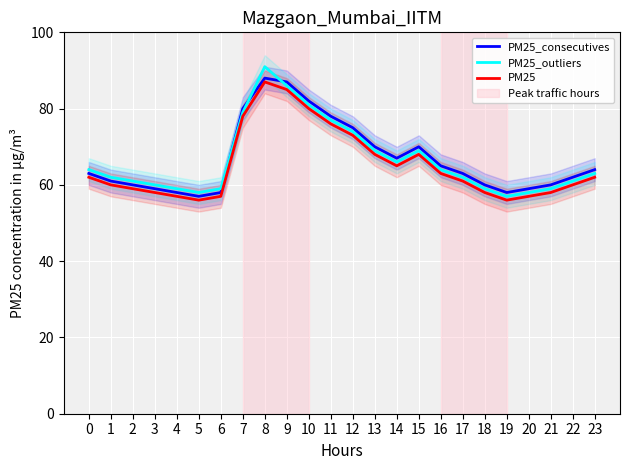

Reading right to left, list all the values displayed in this chart.

PM25_consecutives: 23=64	22=62	21=60	20=59	19=58	18=60	17=63	16=65	15=70	14=67	13=70	12=75	11=78	10=82	9=87	8=88	7=80	6=58	5=57	4=58	3=59	2=60	1=61	0=63
PM25_outliers: 23=63	22=61	21=59	20=58	19=57	18=59	17=62	16=64	15=69	14=66	13=69	12=74	11=77	10=81	9=86	8=91	7=79	6=59	5=58	4=59	3=60	2=61	1=62	0=64
PM25: 23=62	22=60	21=58	20=57	19=56	18=58	17=61	16=63	15=68	14=65	13=68	12=73	11=76	10=80	9=85	8=87	7=78	6=57	5=56	4=57	3=58	2=59	1=60	0=62